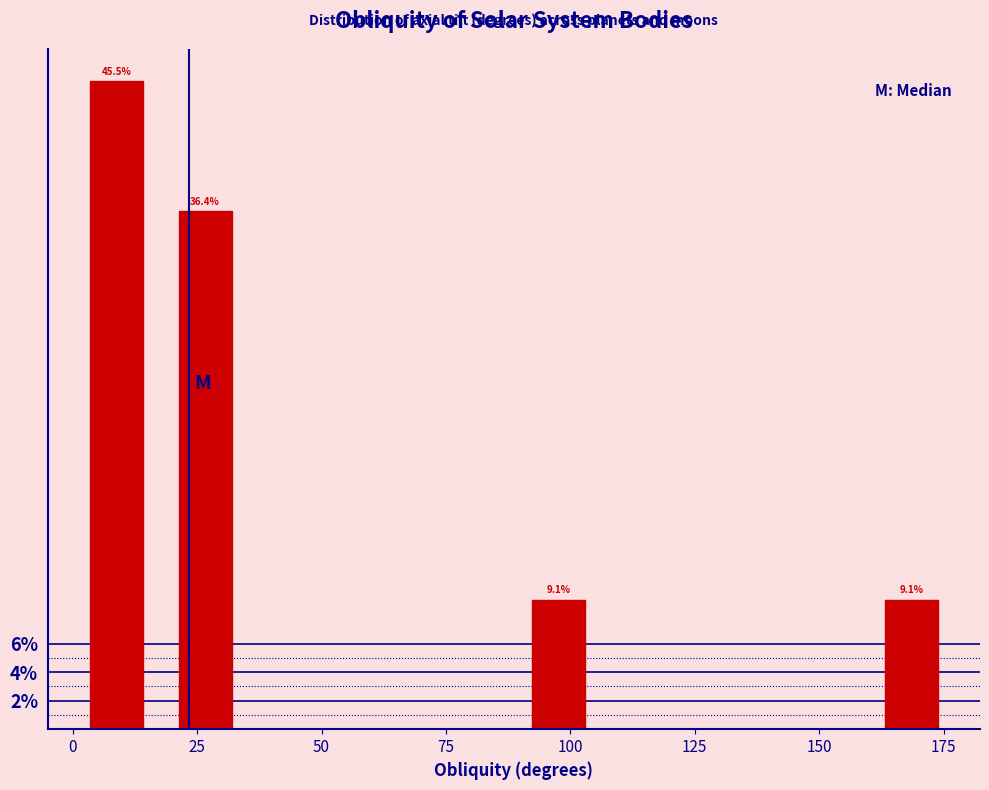

Around what value on the x-axis is the tallest bar? Give the approximate position of its centre, as read against the axis.

10